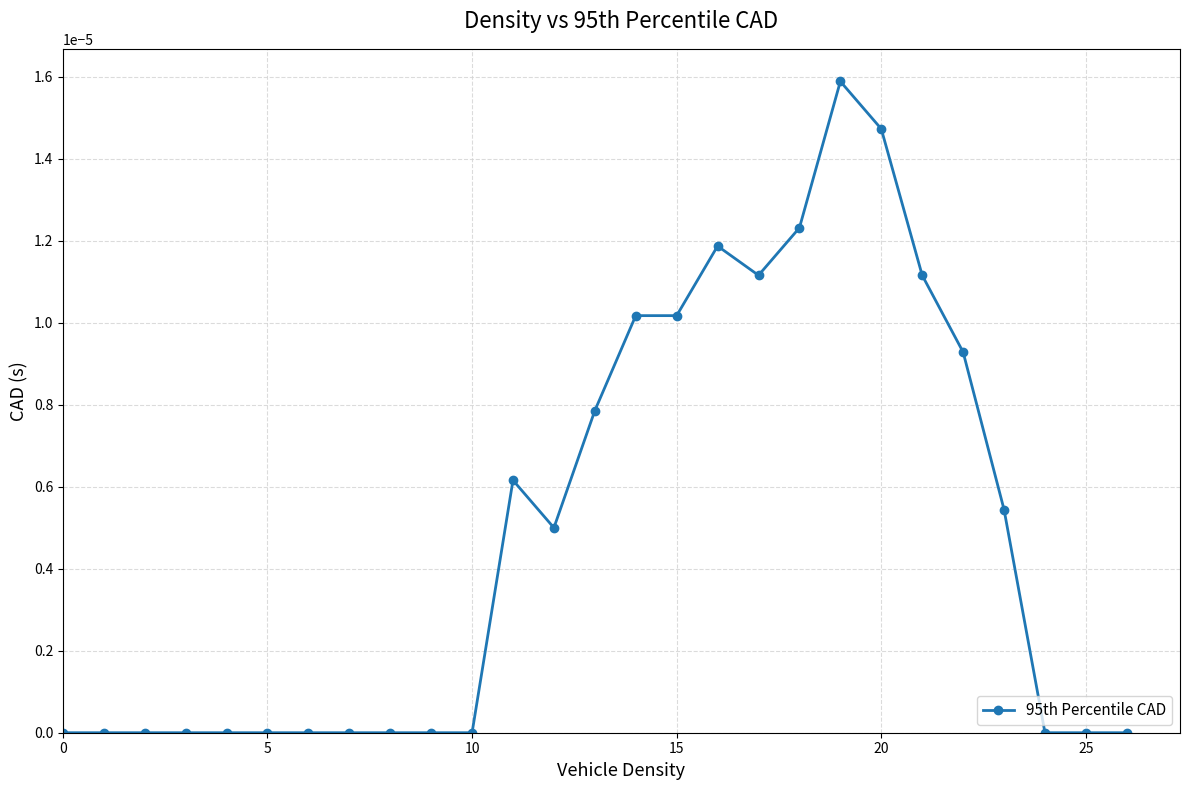

Does the chart have visible grid lines?

Yes